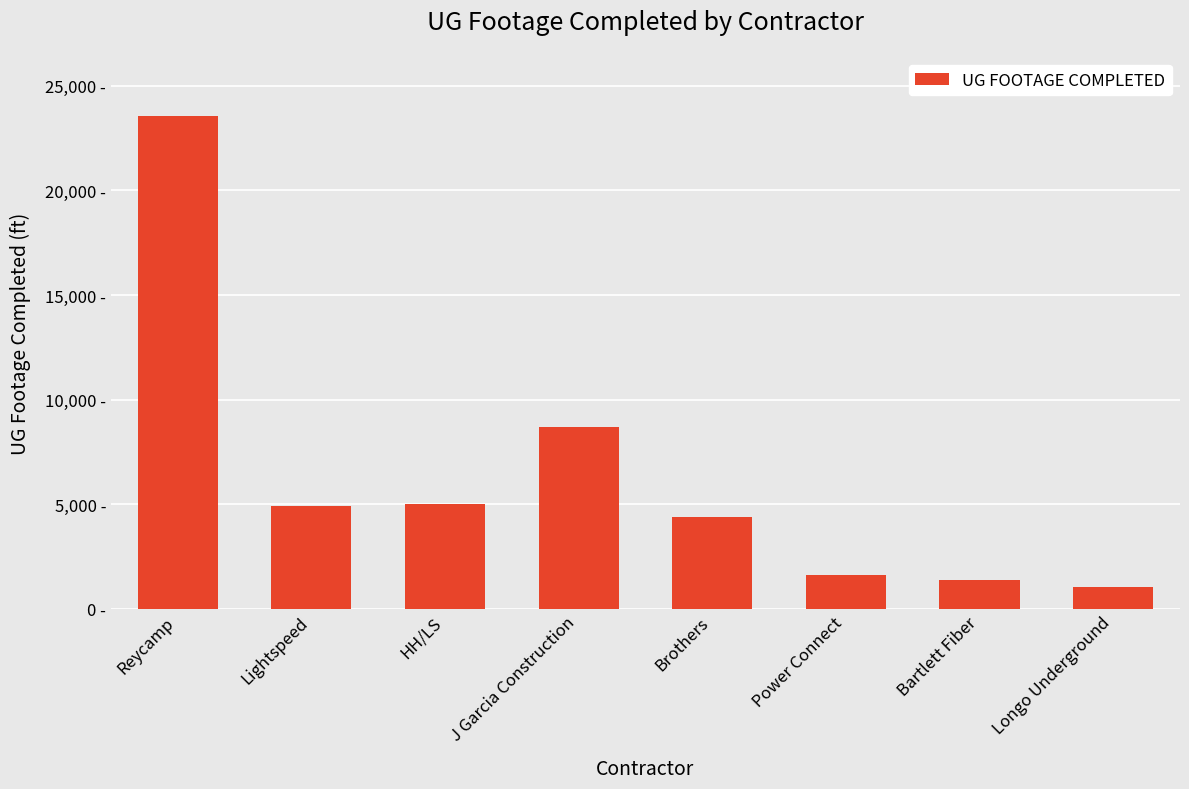

Reading left to right, extract all data points from this chart.

23561	4929	4996	8672	4384	1606	1400	1050